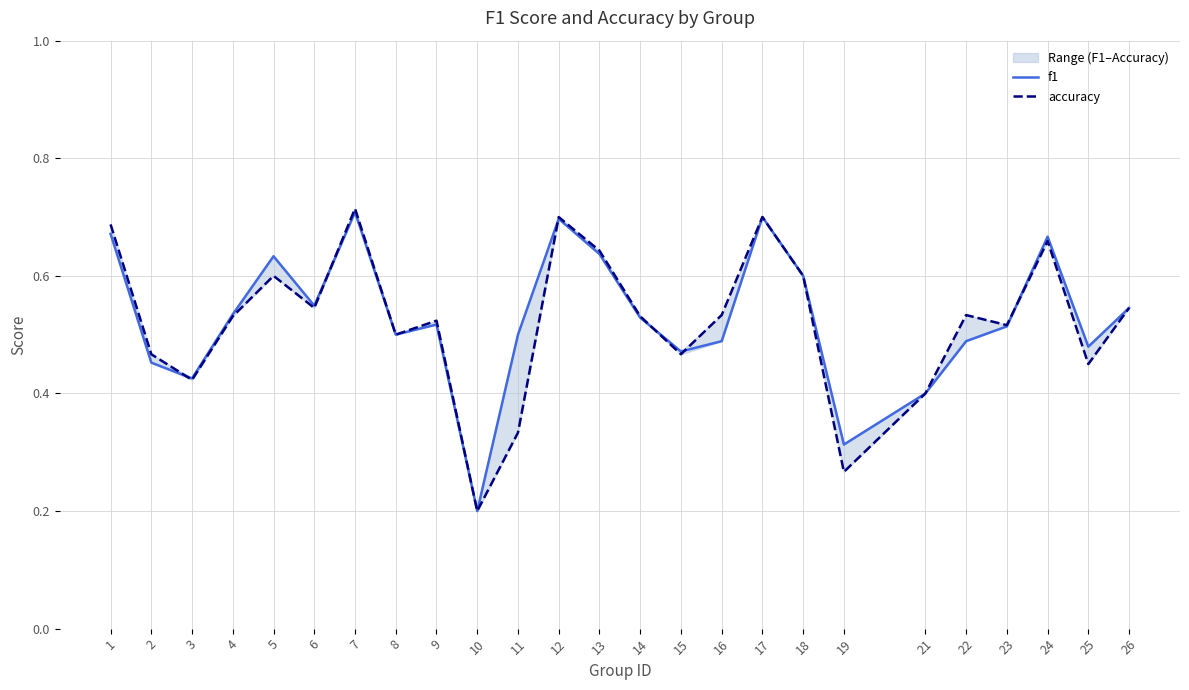

In accuracy, how many points are lower than both neighbors (excluding endpoints)?

8